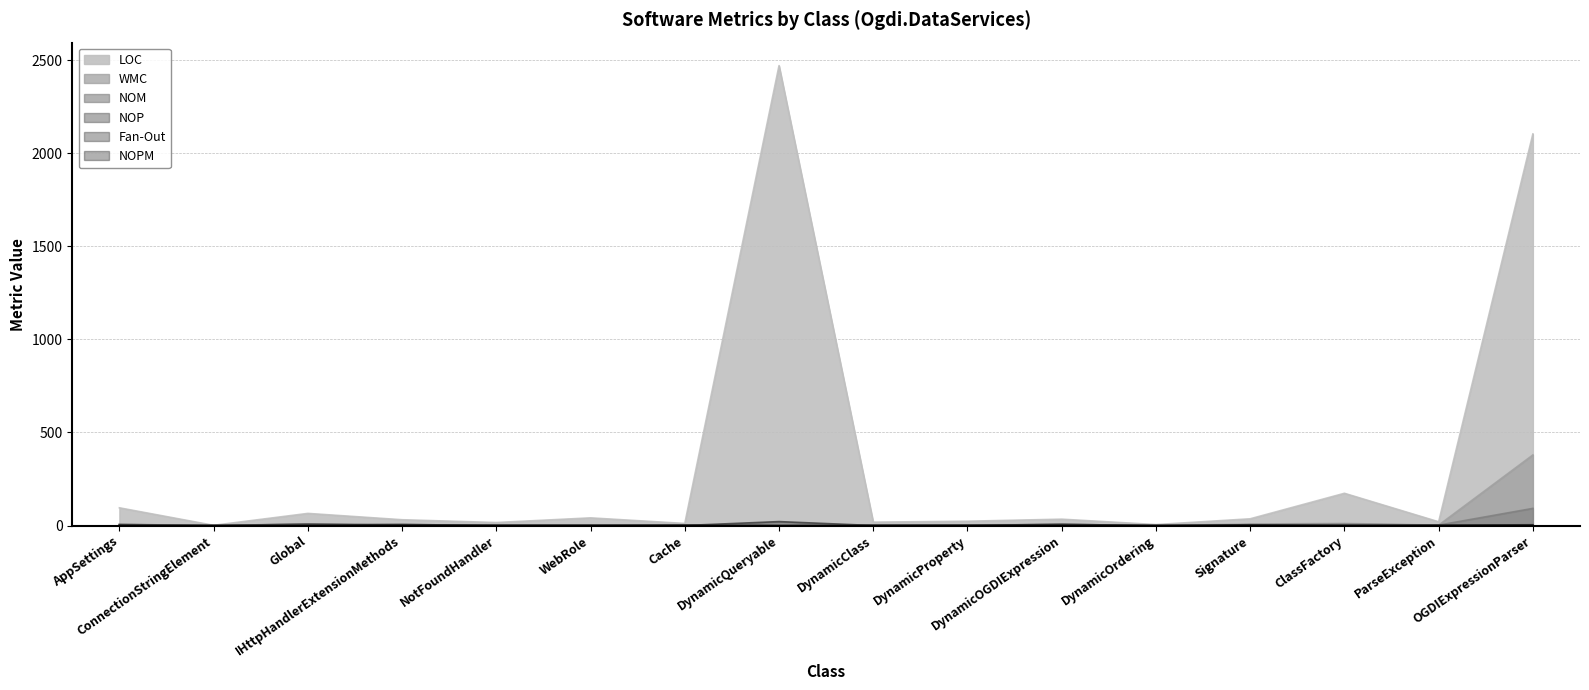

Reading left to right, transcribe all the data shown in this chart.

LOC: AppSettings=95	ConnectionStringElement=1	Global=65	IHttpHandlerExtensionMethods=31	NotFoundHandler=16	WebRole=41	Cache=11	DynamicQueryable=2470	DynamicClass=18	DynamicProperty=23	DynamicOGDIExpression=34	DynamicOrdering=5	Signature=36	ClassFactory=173	ParseException=20	OGDIExpressionParser=2103
WMC: AppSettings=5	ConnectionStringElement=0	Global=8	IHttpHandlerExtensionMethods=5	NotFoundHandler=1	WebRole=3	Cache=2	DynamicQueryable=0	DynamicClass=3	DynamicProperty=3	DynamicOGDIExpression=6	DynamicOrdering=0	Signature=8	ClassFactory=11	ParseException=2	OGDIExpressionParser=379
NOM: AppSettings=5	ConnectionStringElement=0	Global=8	IHttpHandlerExtensionMethods=5	NotFoundHandler=1	WebRole=2	Cache=2	DynamicQueryable=0	DynamicClass=1	DynamicProperty=1	DynamicOGDIExpression=6	DynamicOrdering=0	Signature=4	ClassFactory=7	ParseException=2	OGDIExpressionParser=92
NOP: AppSettings=6	ConnectionStringElement=0	Global=0	IHttpHandlerExtensionMethods=0	NotFoundHandler=1	WebRole=0	Cache=0	DynamicQueryable=0	DynamicClass=0	DynamicProperty=2	DynamicOGDIExpression=0	DynamicOrdering=0	Signature=0	ClassFactory=0	ParseException=1	OGDIExpressionParser=0
Fan-Out: AppSettings=1	ConnectionStringElement=0	Global=7	IHttpHandlerExtensionMethods=0	NotFoundHandler=0	WebRole=0	Cache=0	DynamicQueryable=21	DynamicClass=0	DynamicProperty=0	DynamicOGDIExpression=0	DynamicOrdering=0	Signature=0	ClassFactory=0	ParseException=0	OGDIExpressionParser=0
NOPM: AppSettings=2	ConnectionStringElement=0	Global=1	IHttpHandlerExtensionMethods=5	NotFoundHandler=1	WebRole=1	Cache=2	DynamicQueryable=0	DynamicClass=1	DynamicProperty=1	DynamicOGDIExpression=6	DynamicOrdering=0	Signature=4	ClassFactory=1	ParseException=2	OGDIExpressionParser=4